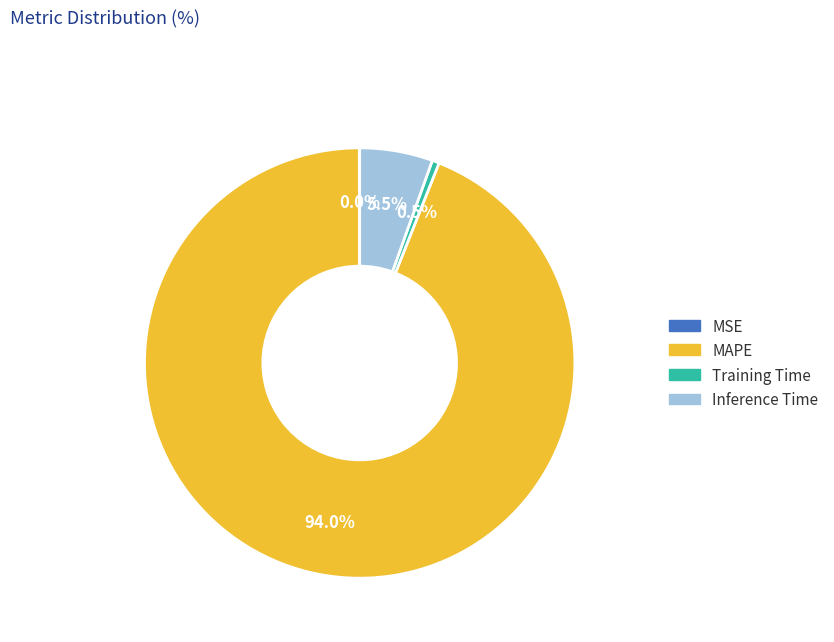

Is there any slice that represents more than half of the pie?

Yes